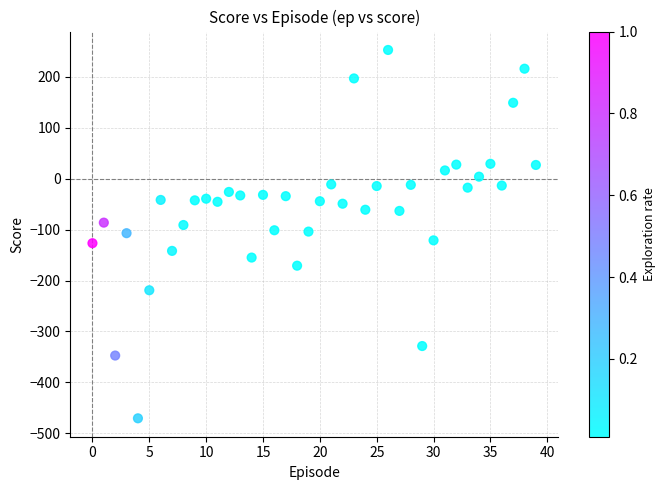

What is the range of Y values (max minus min)?

723.7